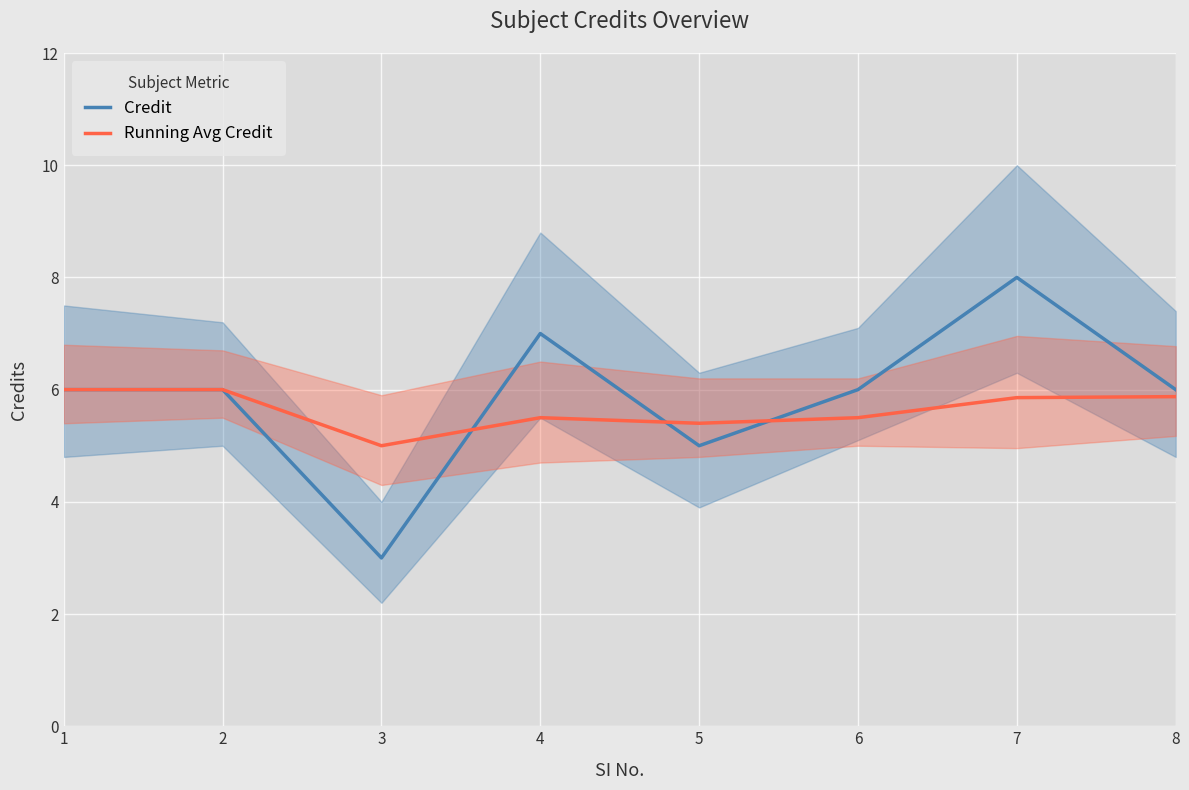

How many intersections are there between Running Avg Credit and Credit?

3